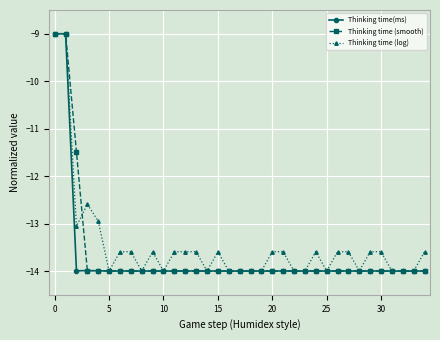

What is the value of the Thinking time (log) point at the 6th from the left?

-14.0